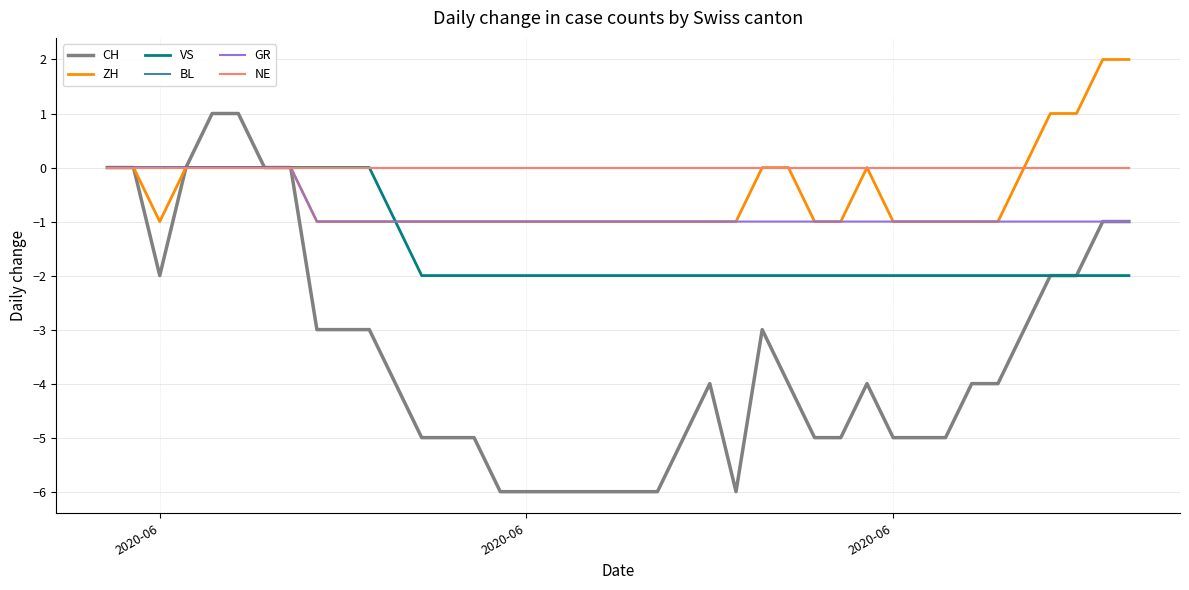

True or false: CH and GR intersect in this chart.

False